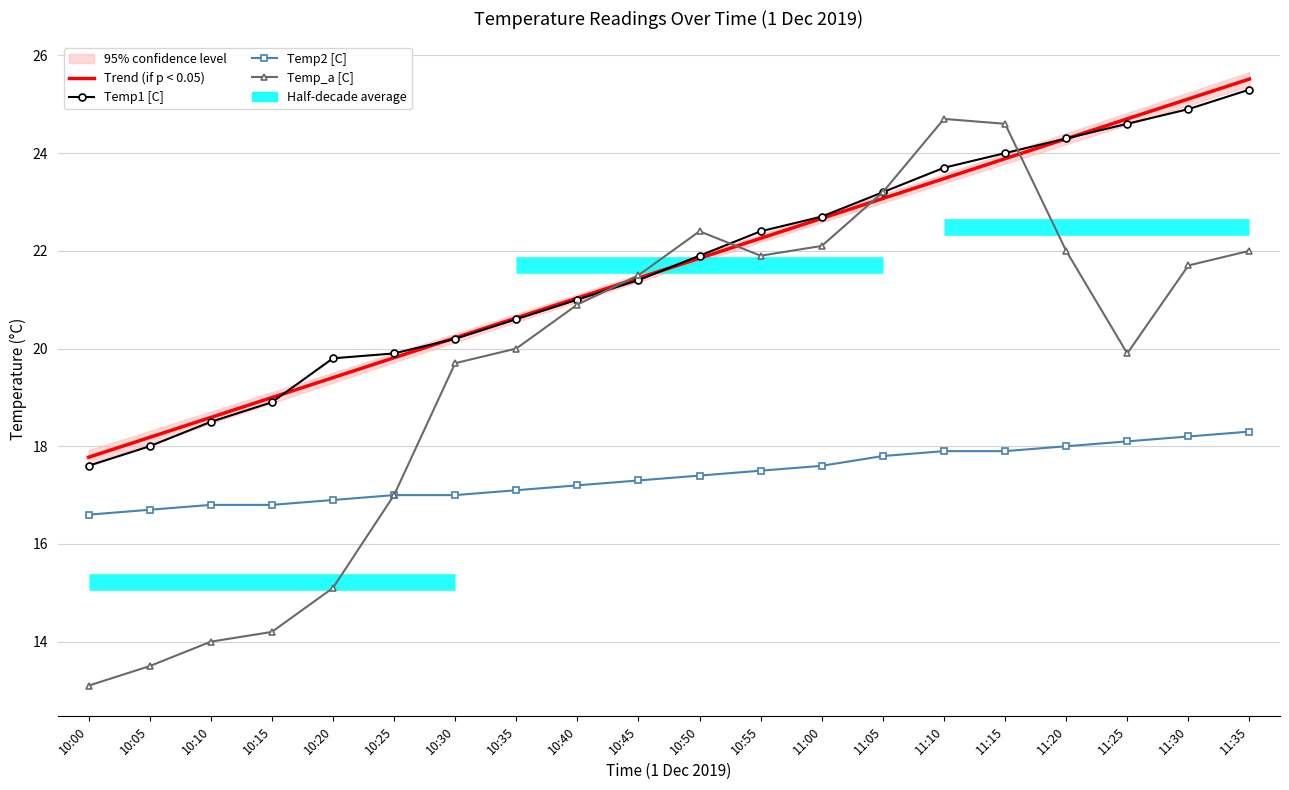

Where does the Temp1 [C] series first go above 21?

10:45